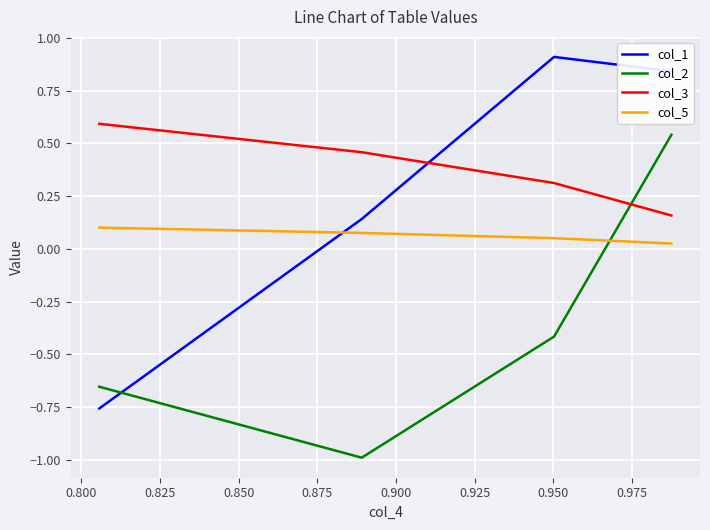

At how many categories does at least one series exceed 0?

4